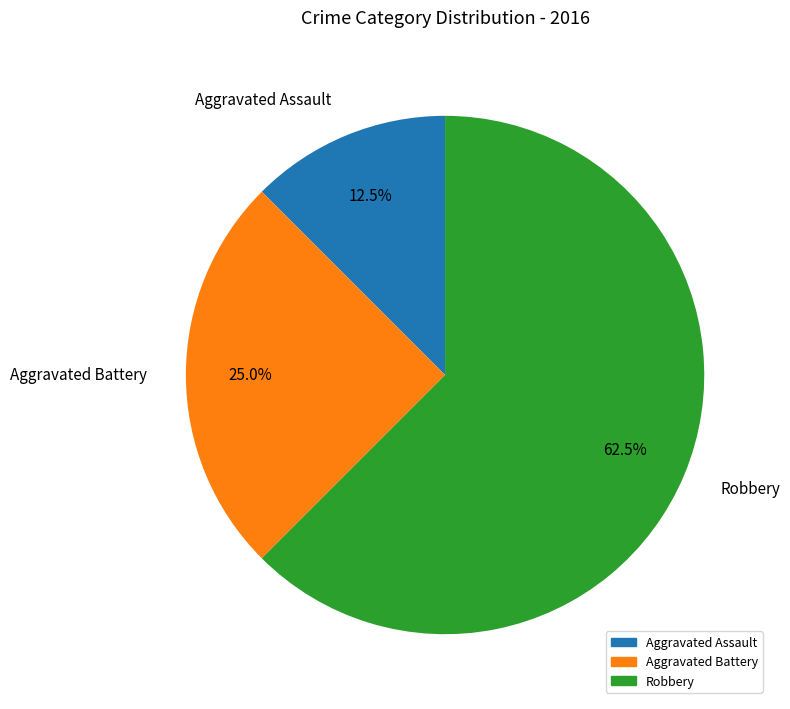

Rank the categories by value from lowest to highest.

Aggravated Assault, Aggravated Battery, Robbery